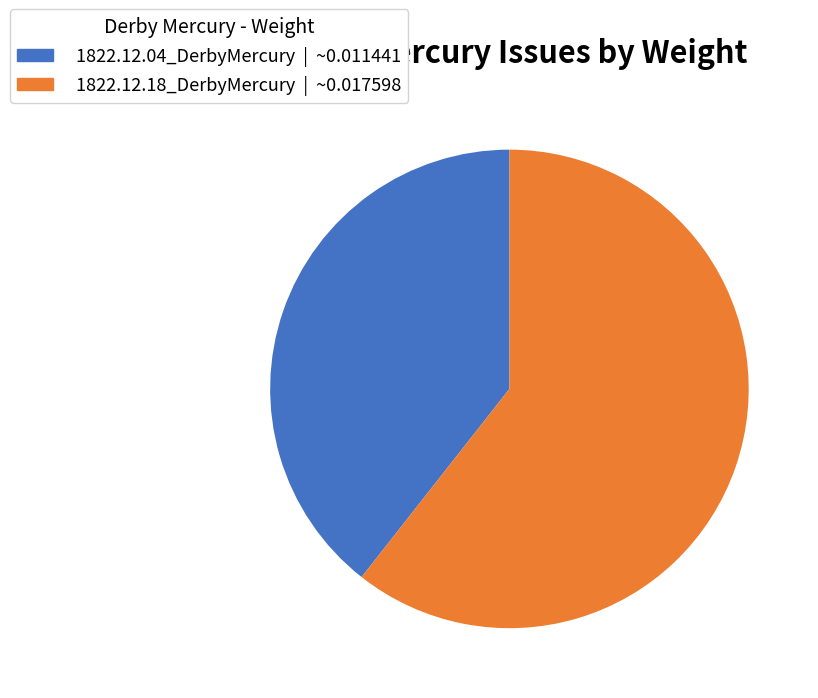

Does any single category account for the majority?

Yes